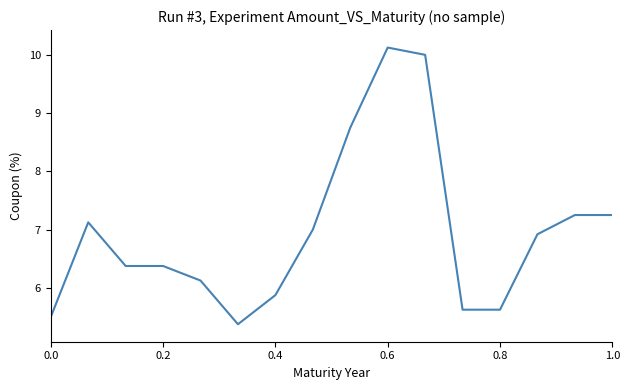

What is the greatest value displayed?

10.1